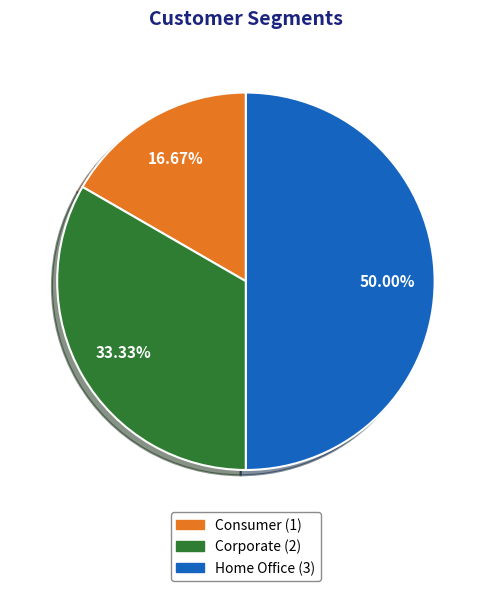

To the nearest percent, what portion does Home Office represent?

50%